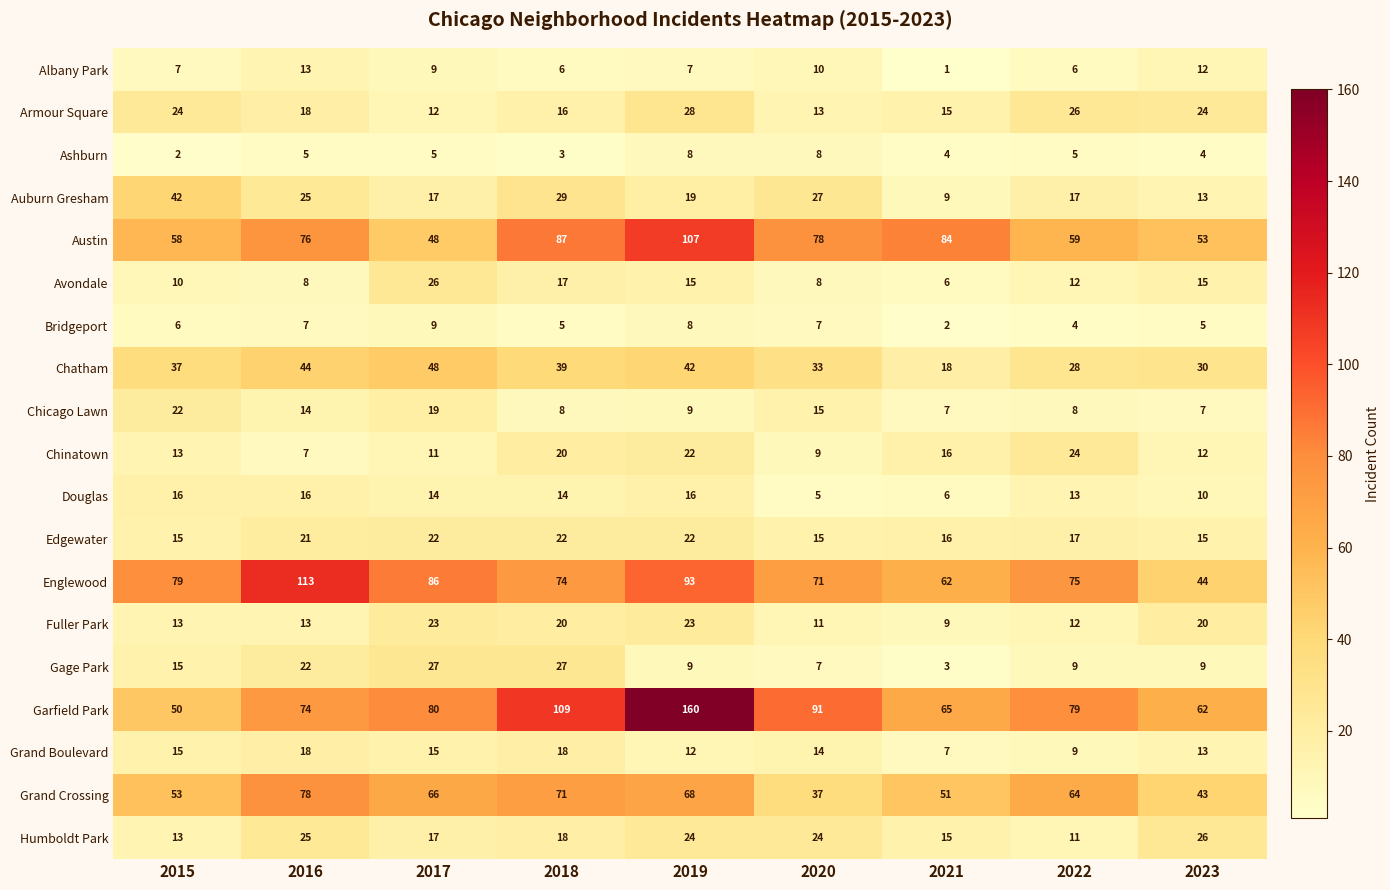

Rank the categories by Englewood value from highest to lowest.

2016, 2019, 2017, 2015, 2022, 2018, 2020, 2021, 2023